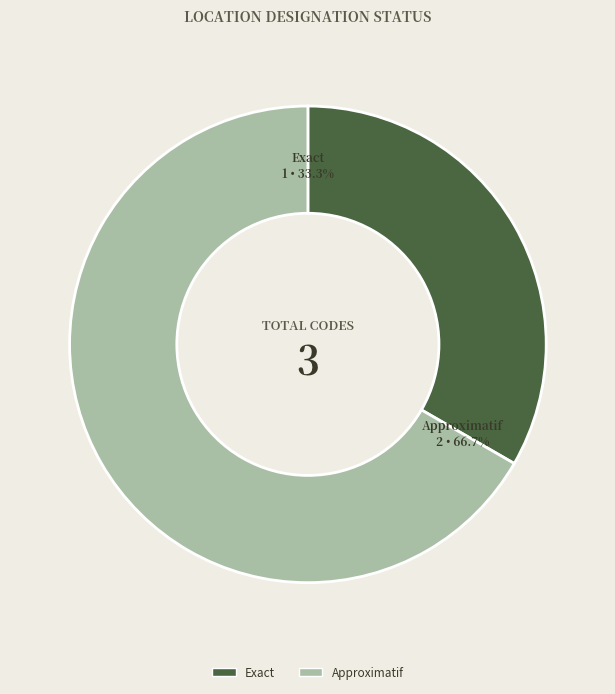

Count the number of slices in the pie.

2